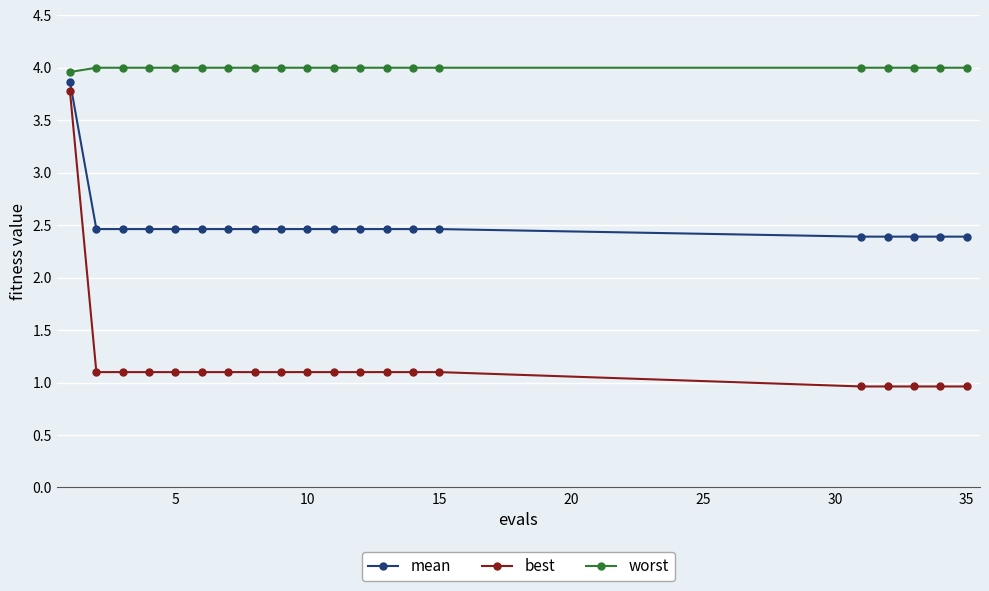

What is the smallest value displayed?

1.0